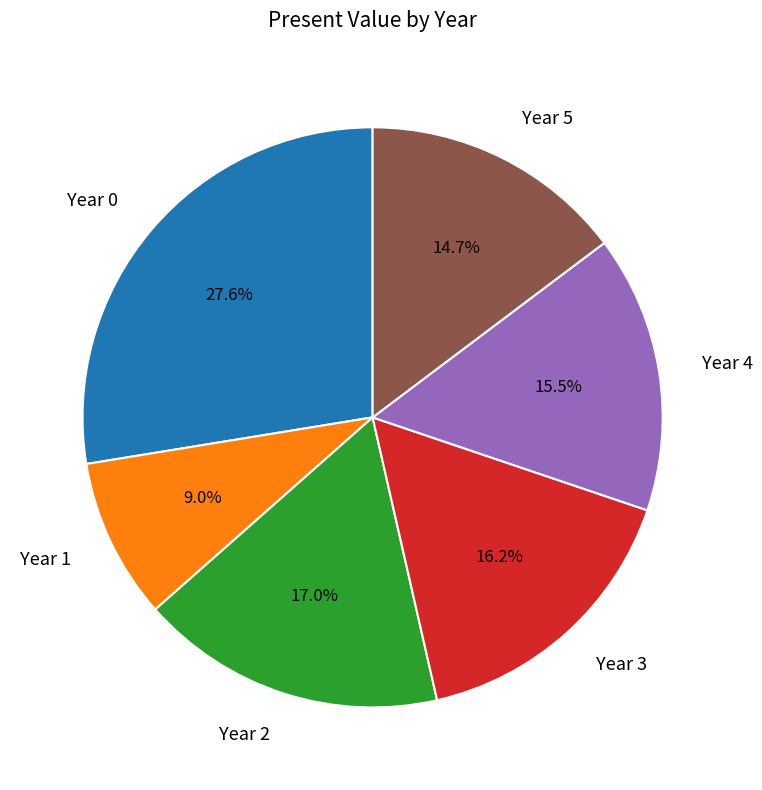

Between Year 4 and Year 3, which is larger?

Year 3